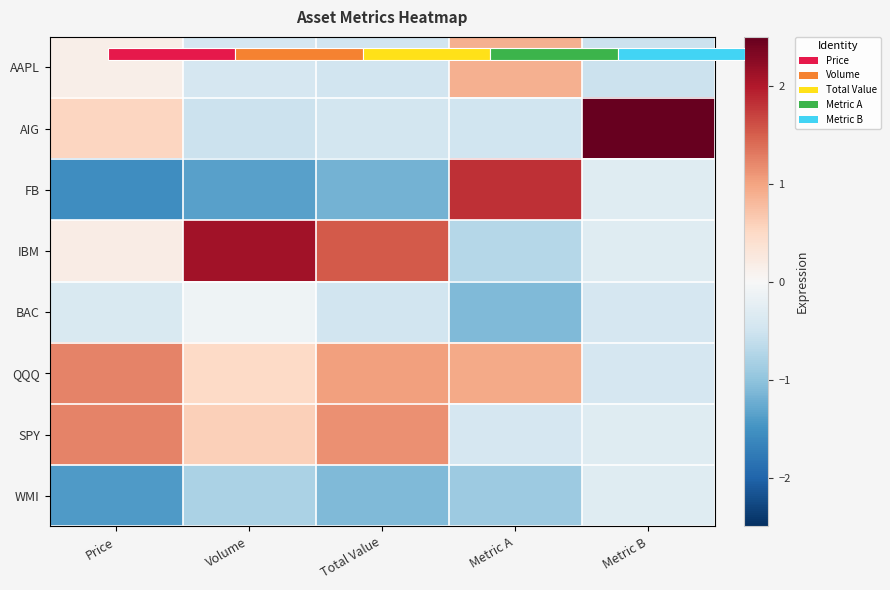

What is the smallest value displayed?

-1.6